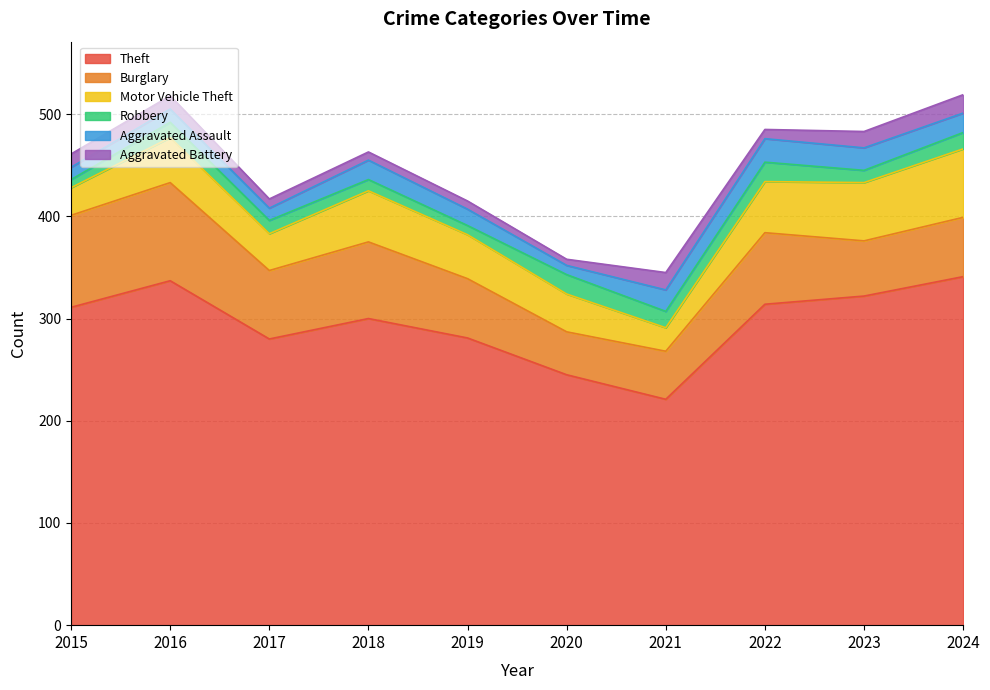

Does the chart display data point markers on the line(s)?

No